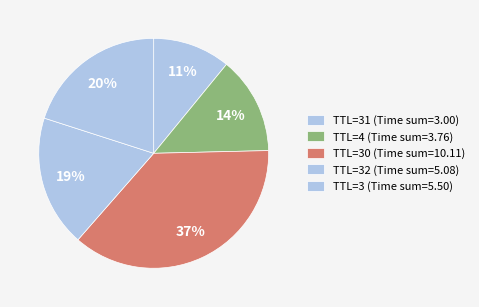

How many slices are in this pie chart?

5